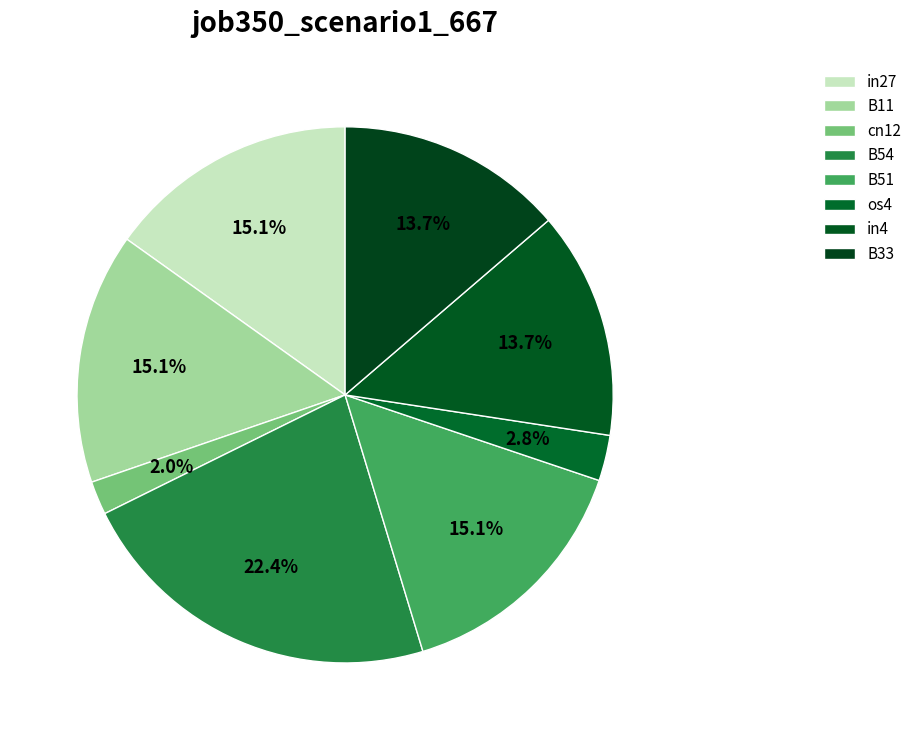

To the nearest percent, what portion does in4 represent?

14%